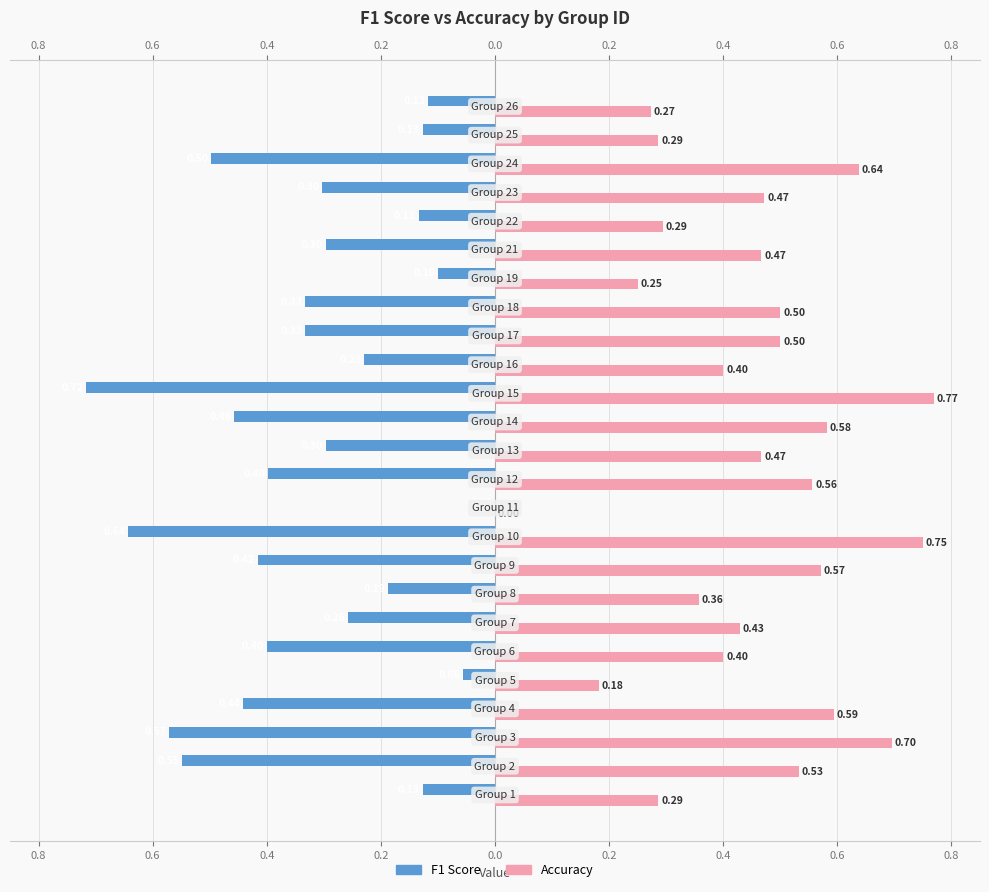

At how many categories does at least one series exceed 0?

24